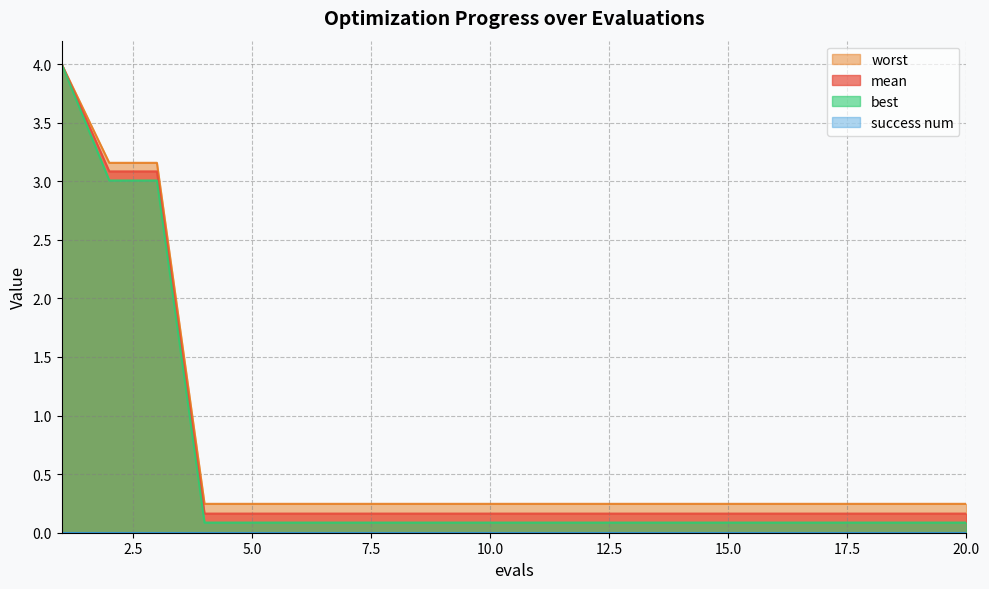

What is the approximate value of worst at 5?

0.2